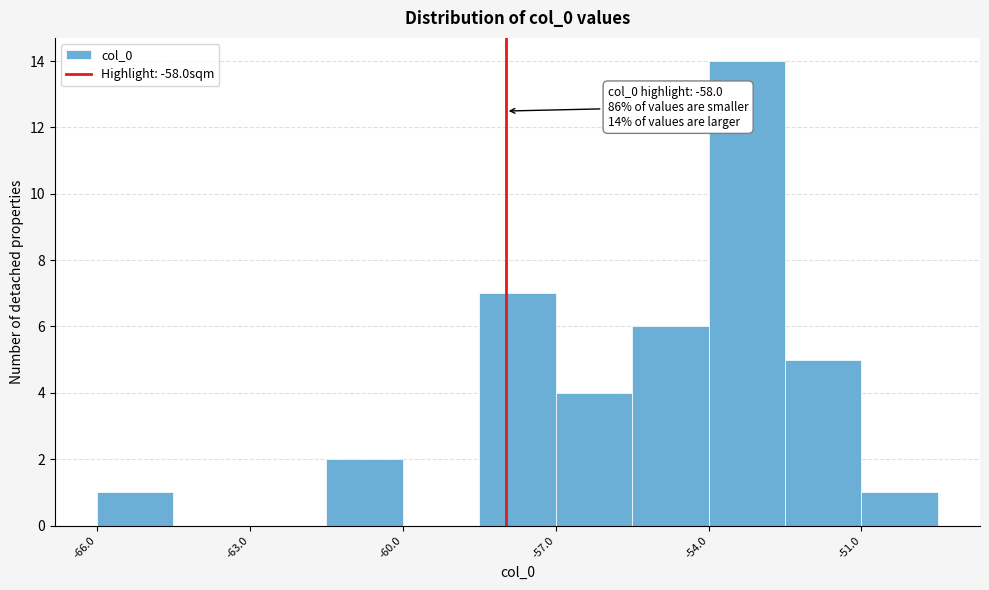

Read against the x-axis, roughly where is the centre of the tallest bar?

-53.5